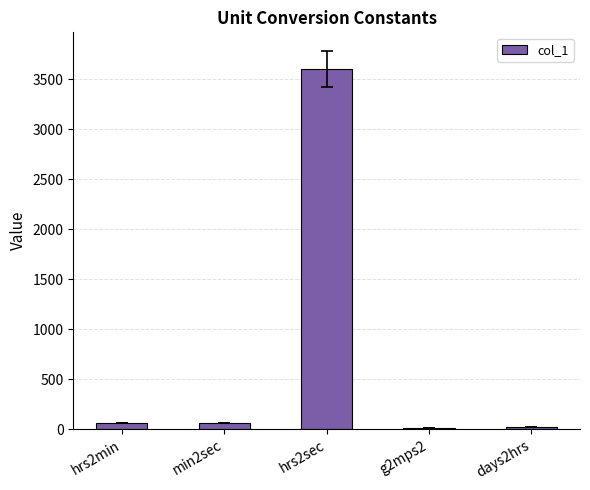

Which category has the highest value across all series?

hrs2sec